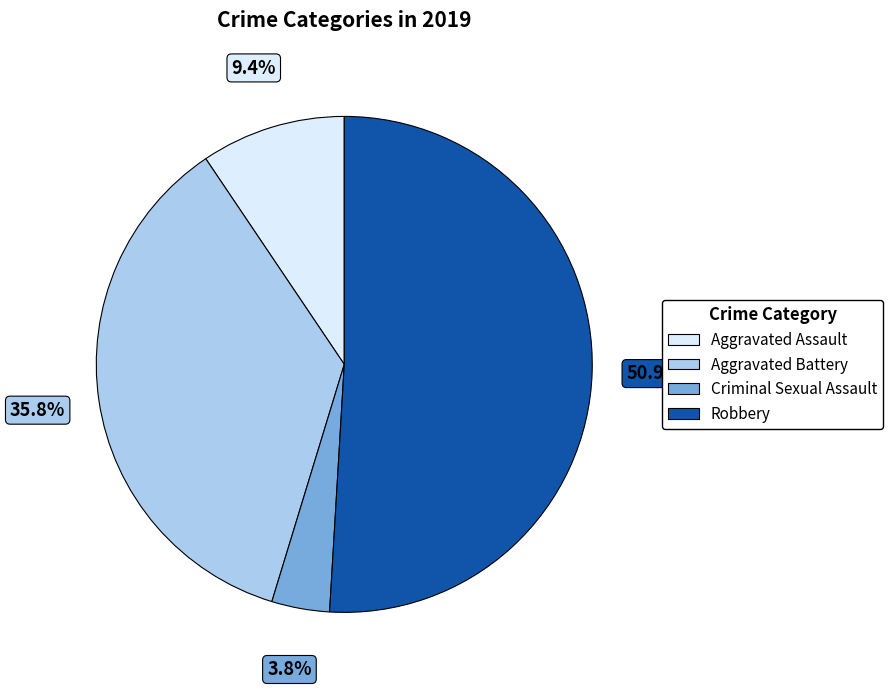

Count the number of slices in the pie.

4